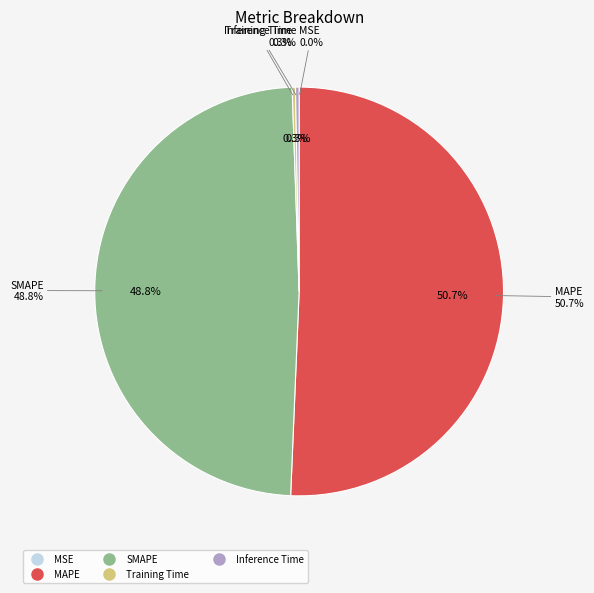

Does any single category account for the majority?

Yes